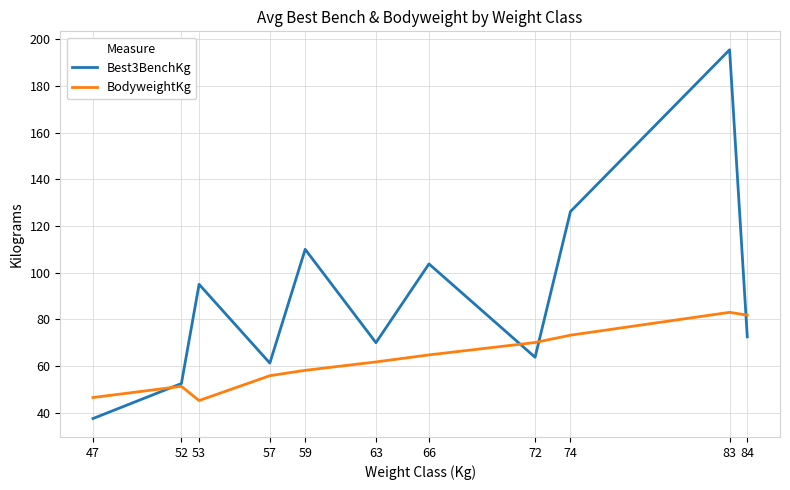

Rank the series by their maximum value, from lowest to highest.

BodyweightKg, Best3BenchKg